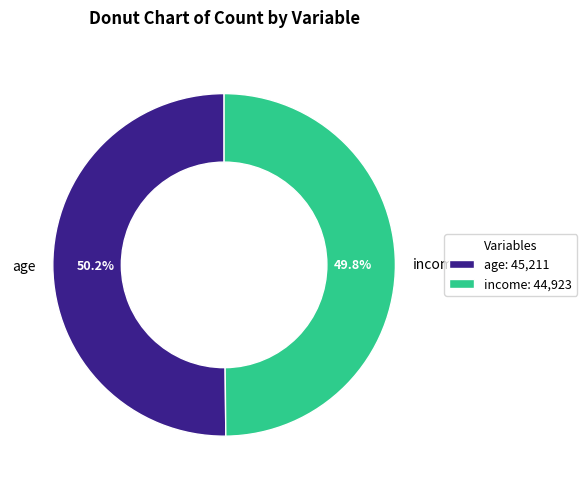

Is it true that income is 40% of the pie?

False